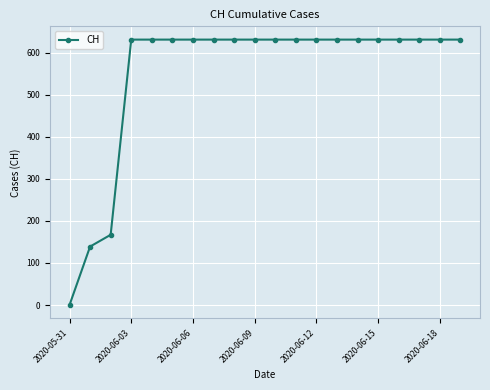

What is the value of the 13th point from the left?

631